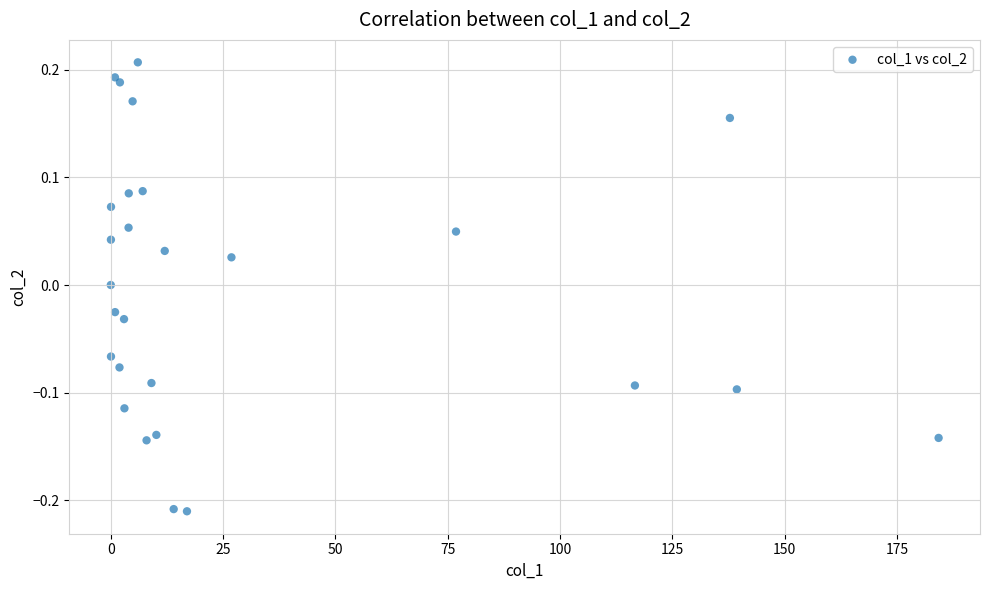

What is the range of X values (max minus min)?

184.3